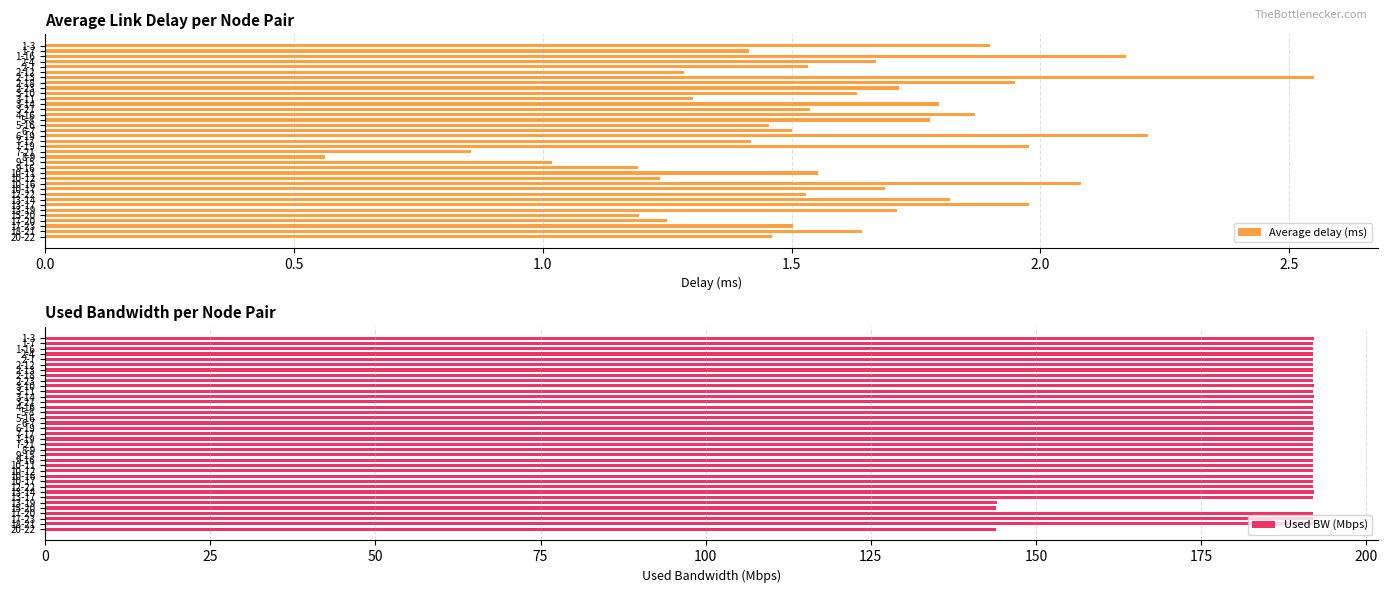

What is the difference between the maximum and minimum values in the Average delay (ms) series?

2.0